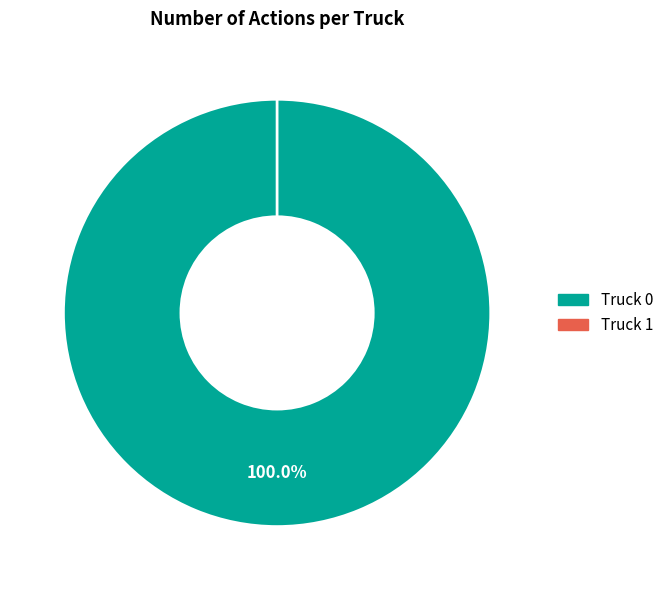

Count the number of slices in the pie.

2